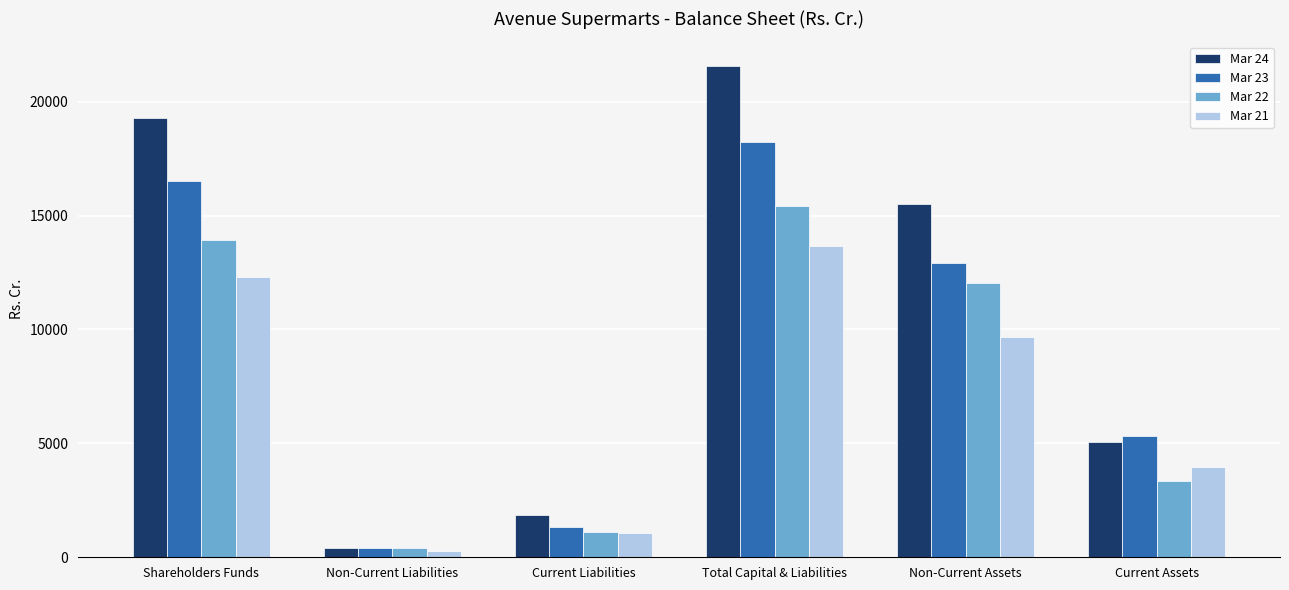

What is the total value across all series at Total Capital & Liabilities?

68860.1